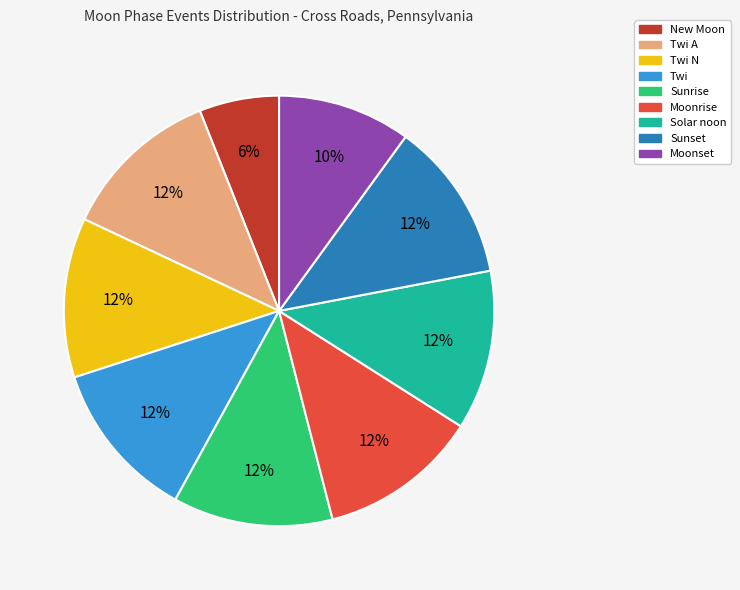

How many slices are in this pie chart?

9